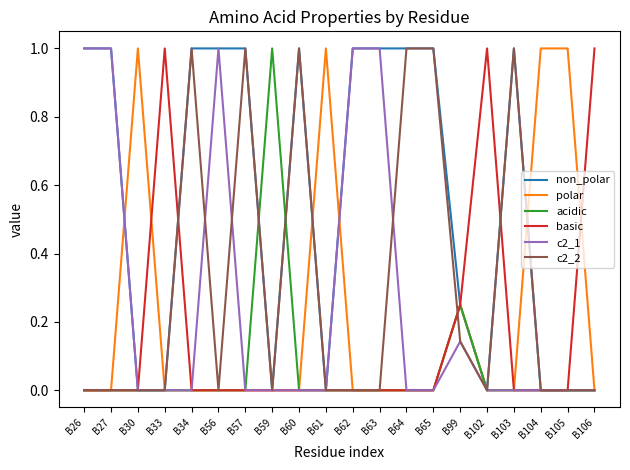

True or false: c2_2 has a value of 0.7 at B56.

False